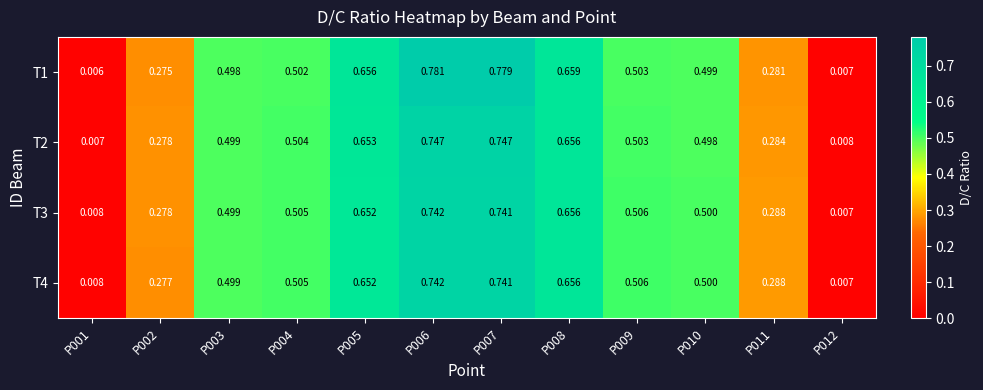

Is the value of T2 at P011 greater than the value of T4 at P008?

No